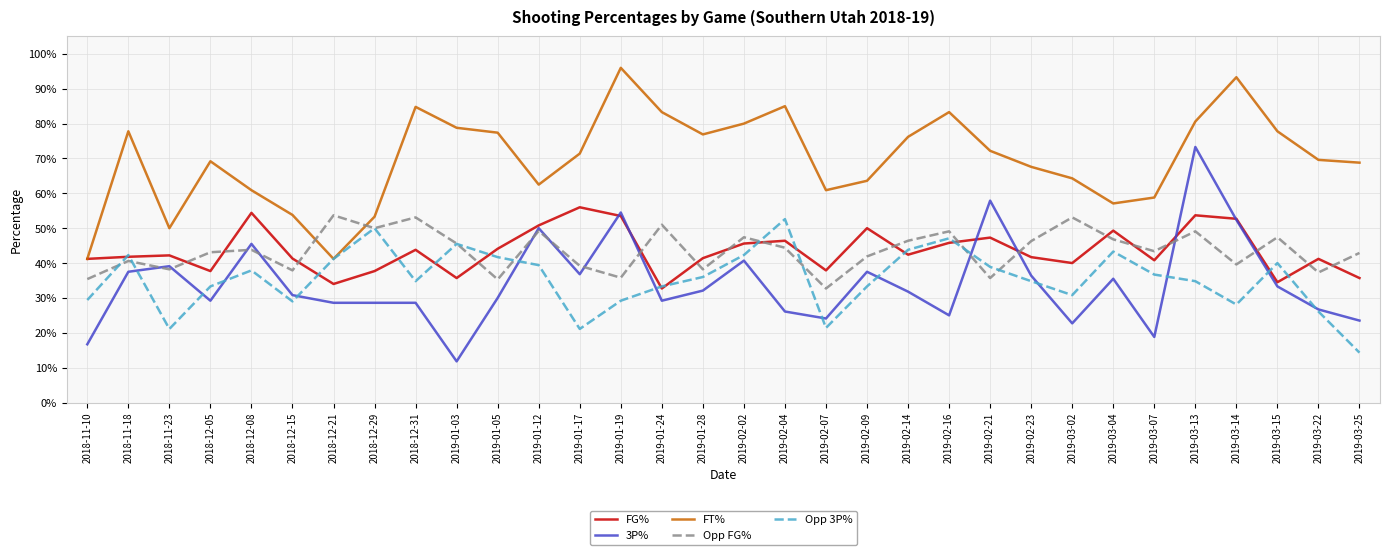

Does the chart have visible grid lines?

Yes